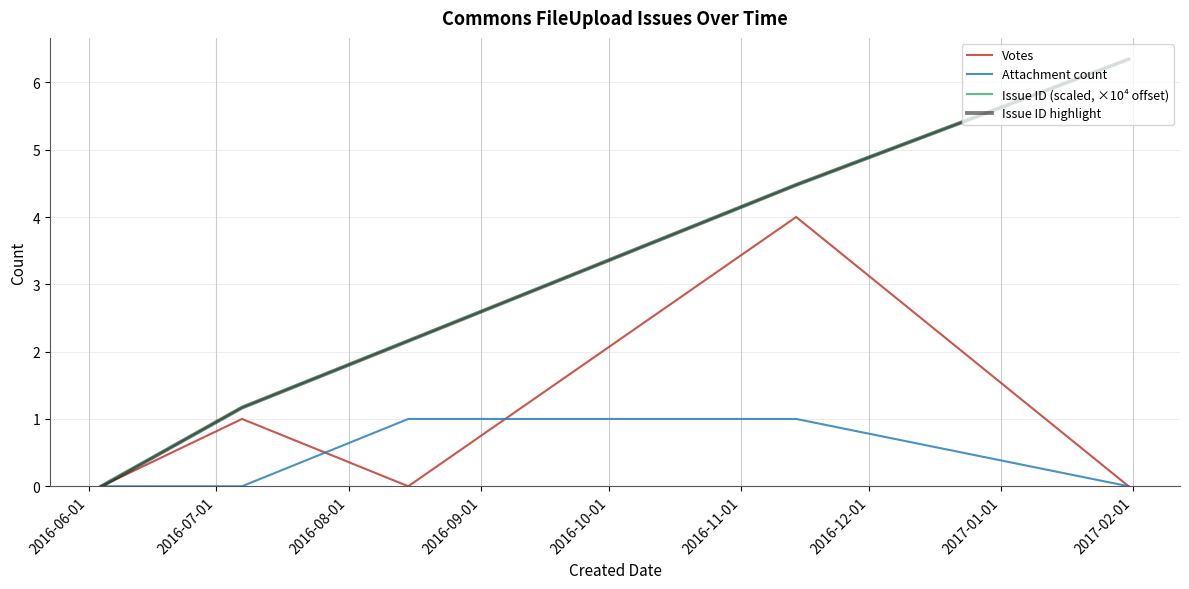

Does the chart display data point markers on the line(s)?

No